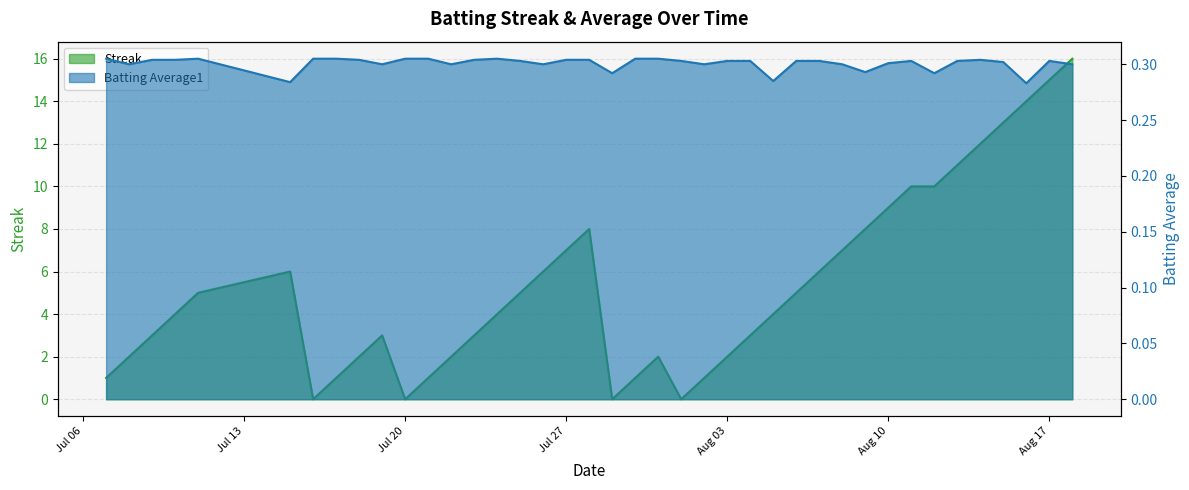

What is the spread (max minus min) of values at 2010-07-22?

1.7